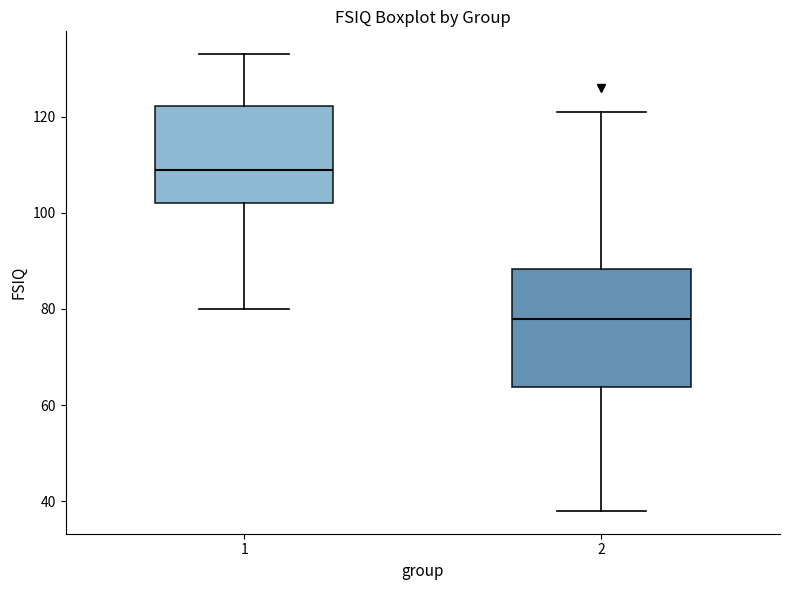

Comparing the boxes themselves (not the whiskers), which one is the tallest?

2